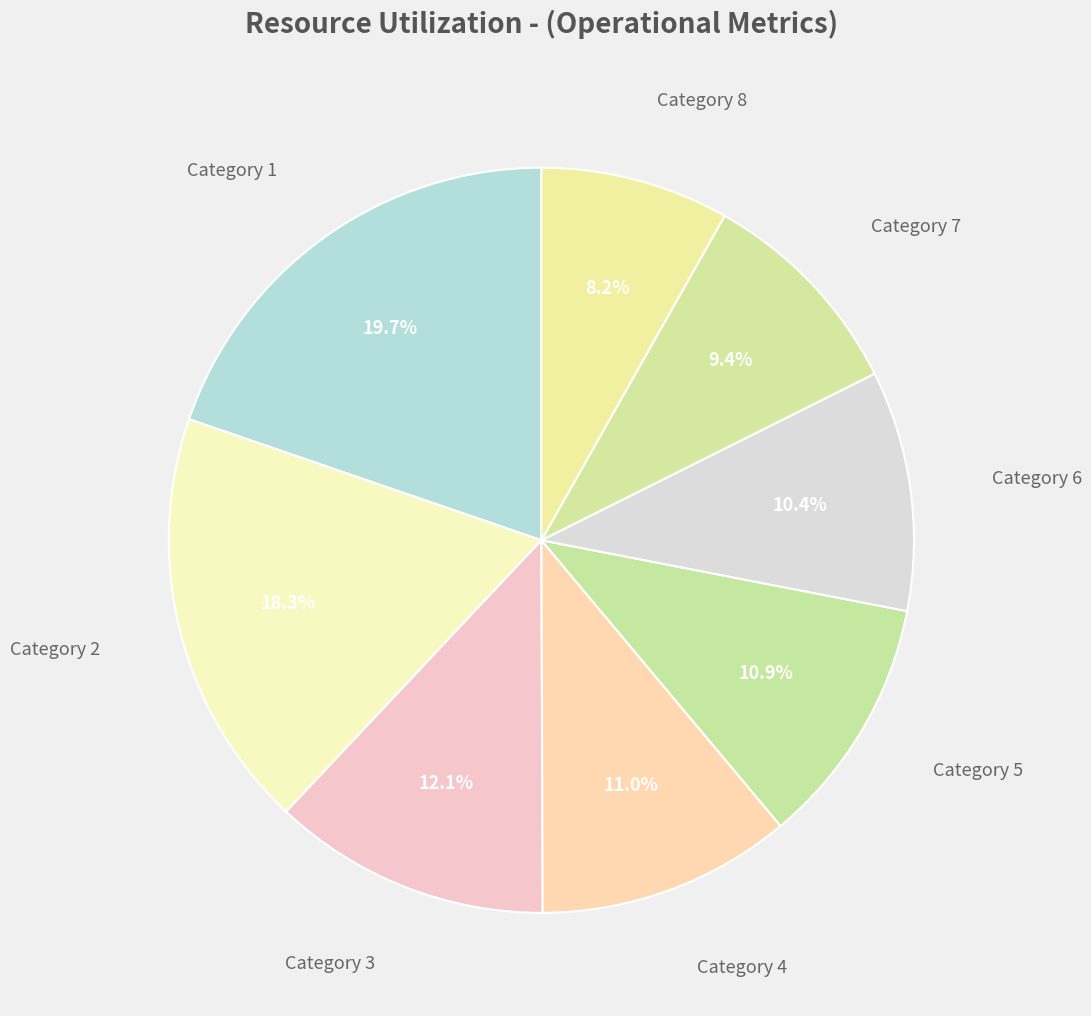

How much of the chart is everything except Category 5?

89.1%